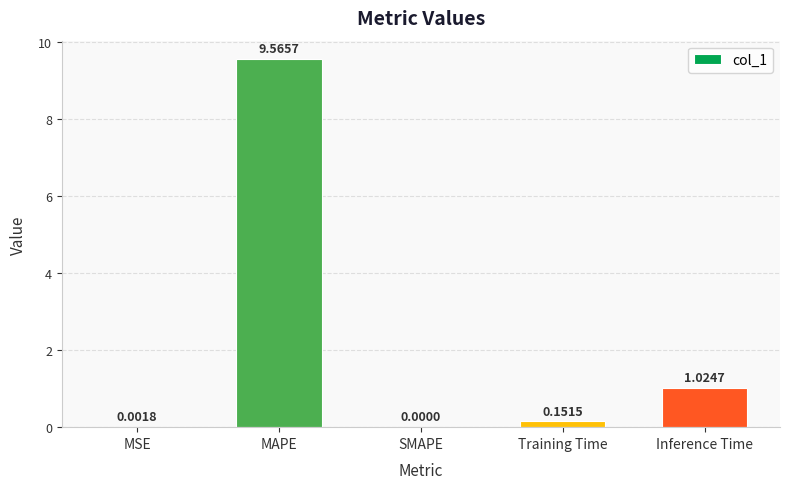

What is the greatest value displayed?

9.6